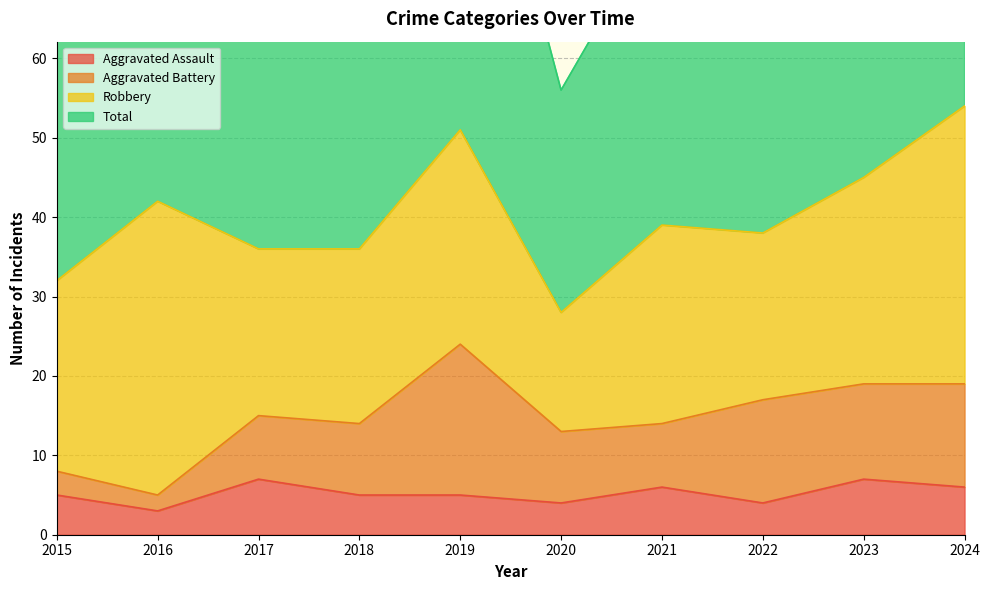

What is the lowest value of the Aggravated Assault series?

3